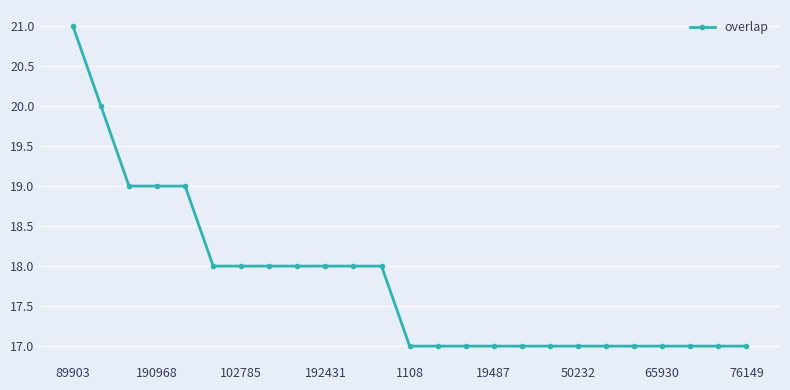

Does the chart have visible grid lines?

Yes